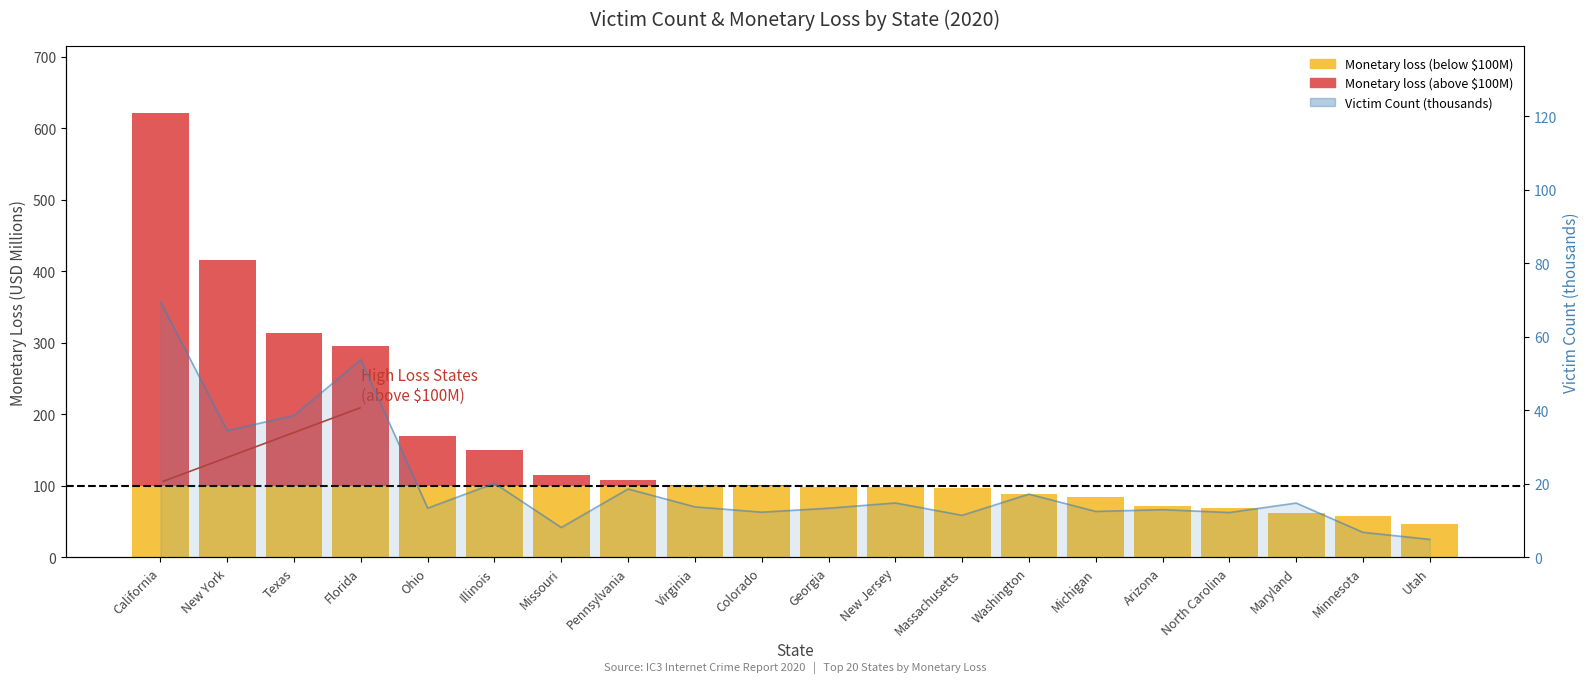

At which label does Monetary loss (above threshold) reach its peak?

California